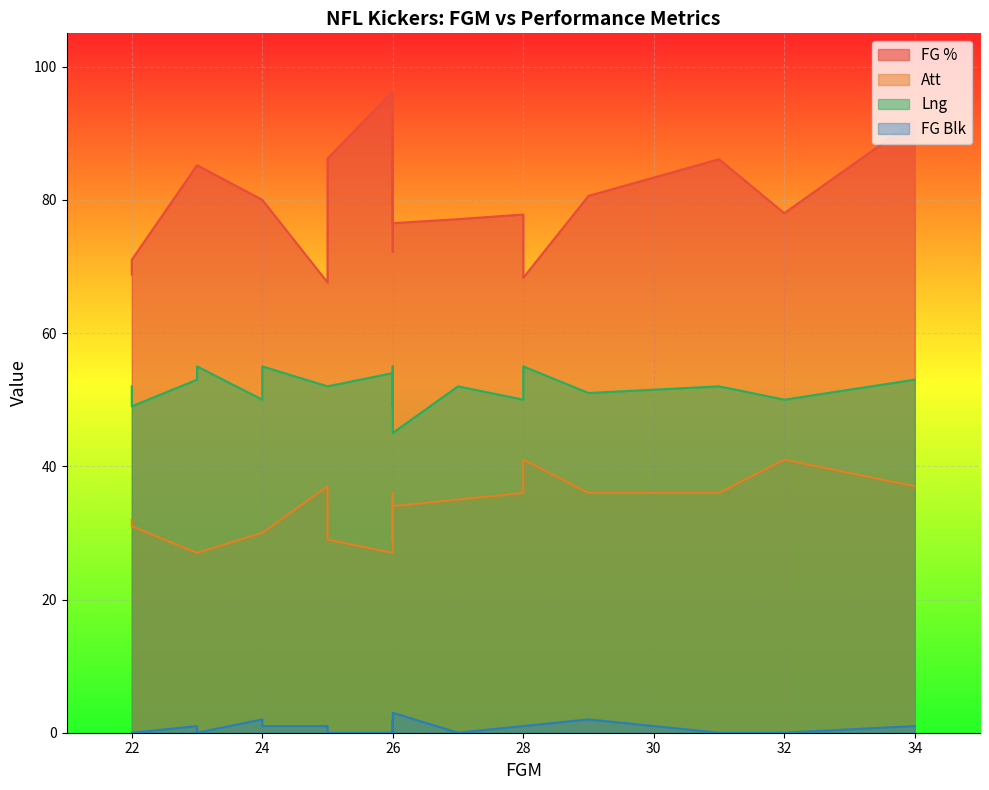

True or false: Lng and Att intersect in this chart.

False